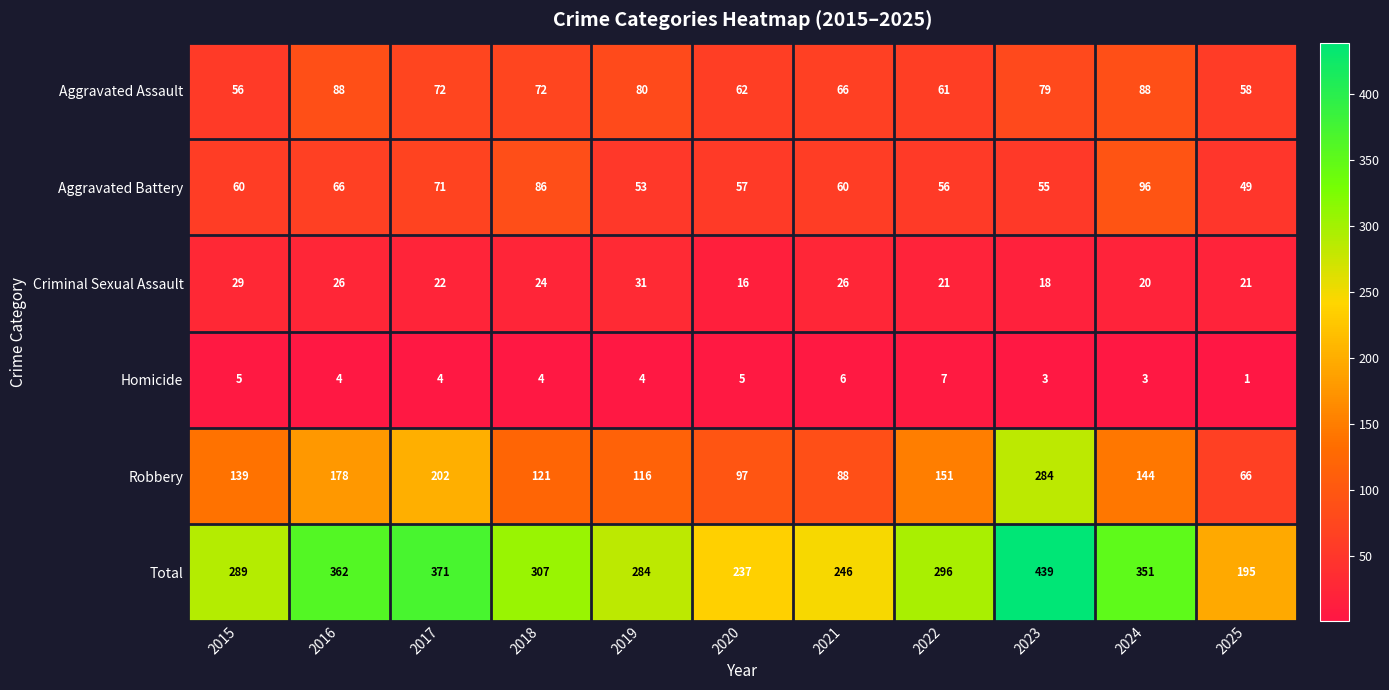

Is it true that Aggravated Assault equals 58 at 2025?

True